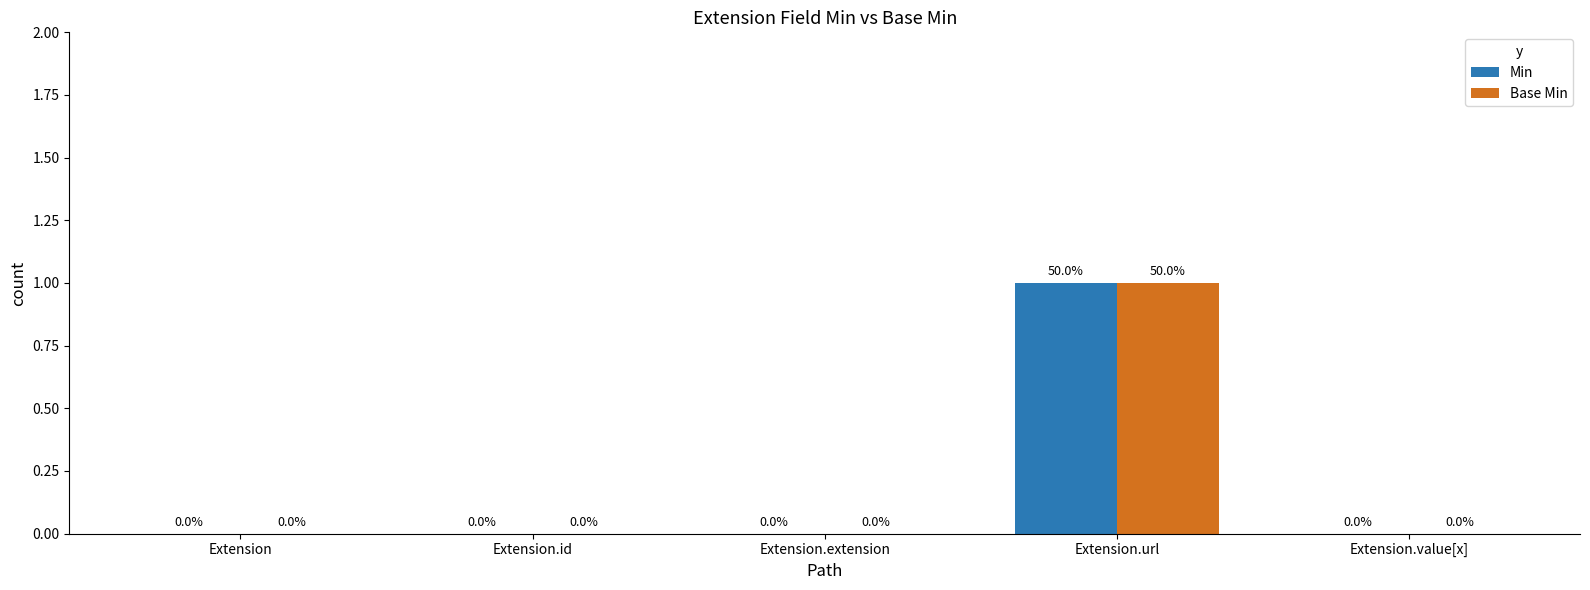

At which label does Min reach its peak?

Extension.url